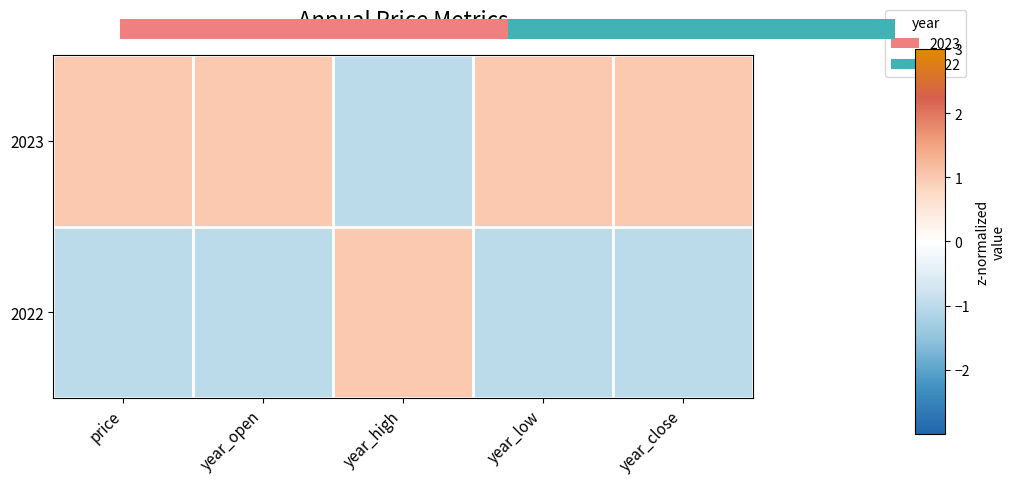

Which has a higher value, year_low or price?

price